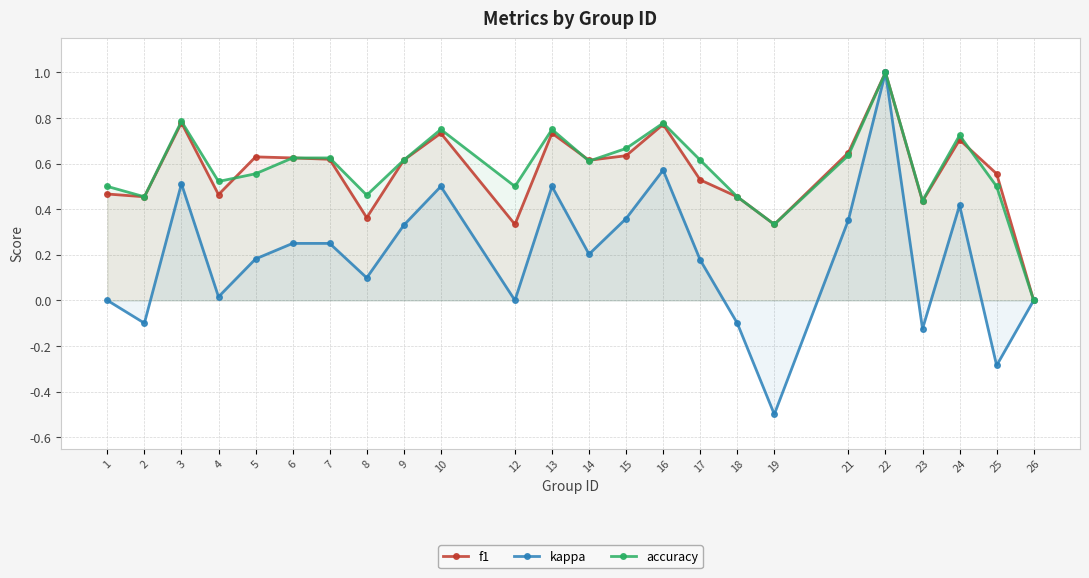

Reading right to left, what are all the values shown in this chart?

f1: 0.0	0.6	0.7	0.4	1.0	0.6	0.3	0.5	0.5	0.8	0.6	0.6	0.7	0.3	0.7	0.6	0.4	0.6	0.6	0.6	0.5	0.8	0.5	0.5
kappa: 0.0	-0.3	0.4	-0.1	1.0	0.4	-0.5	-0.1	0.2	0.6	0.4	0.2	0.5	0.0	0.5	0.3	0.1	0.2	0.2	0.2	0.0	0.5	-0.1	0.0
accuracy: 0.0	0.5	0.7	0.4	1.0	0.6	0.3	0.5	0.6	0.8	0.7	0.6	0.8	0.5	0.8	0.6	0.5	0.6	0.6	0.6	0.5	0.8	0.5	0.5